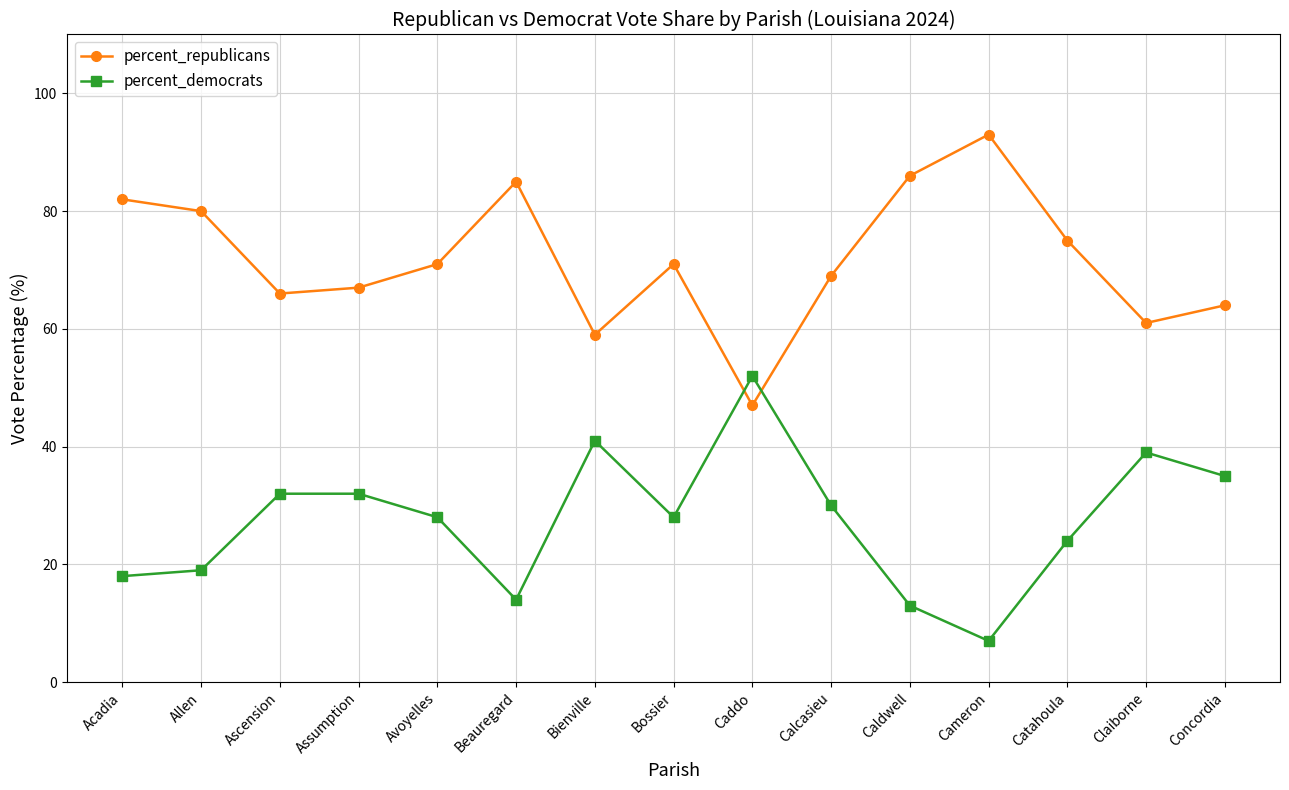

What is the average value of the percent_republicans series?

72